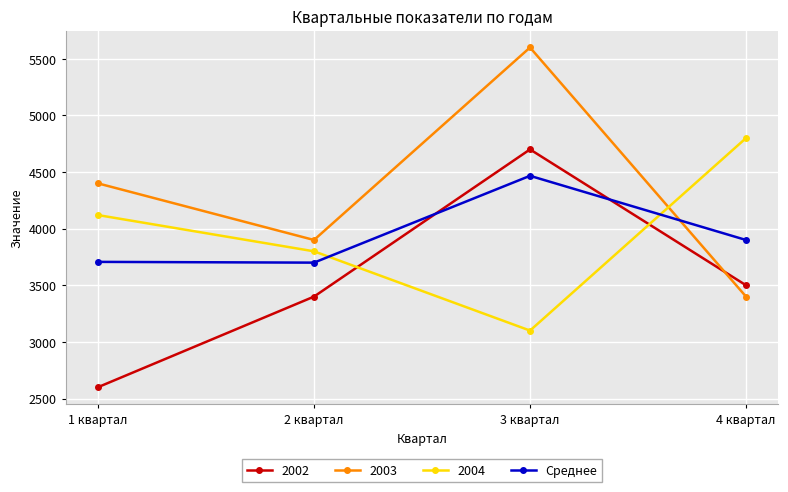

The value of 2004 at 4 квартал is 4800.0. True or false?

True